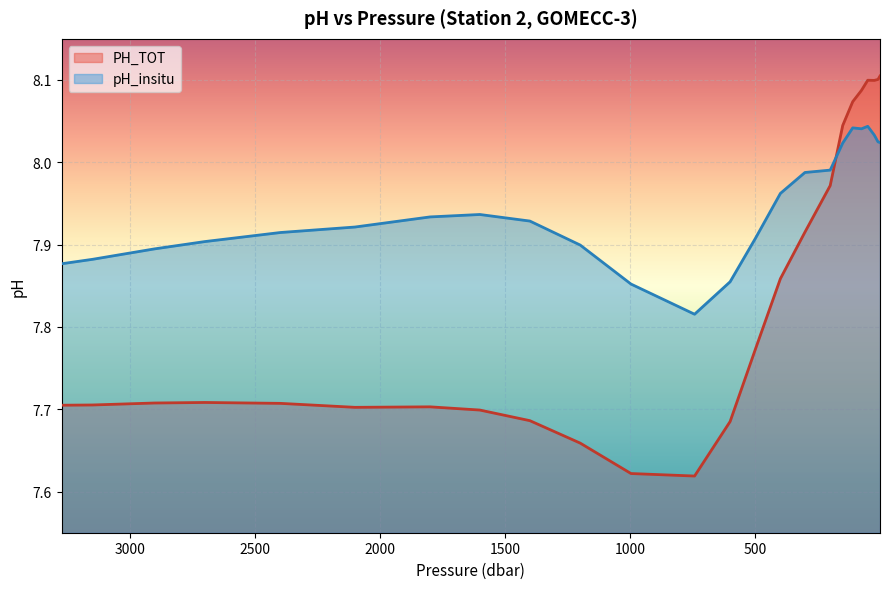

Which category has the highest value across all series?

2